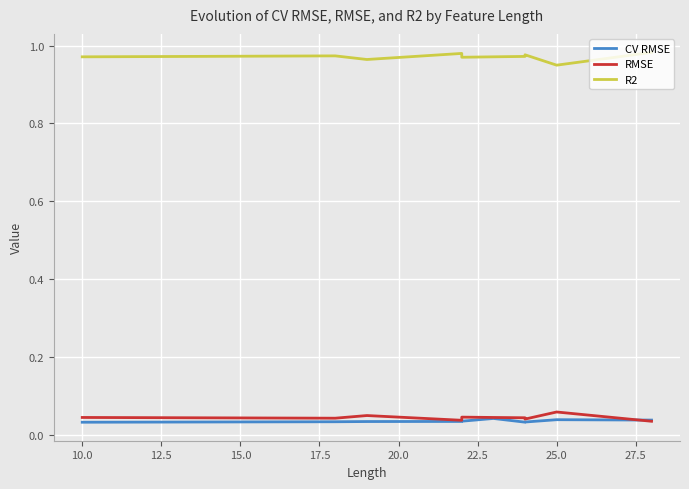

Reading right to left, what are all the values shown in this chart?

CV RMSE: 0.0	0.0	0.0	0.0	0.0	0.0	0.0	0.0	0.0	0.0
RMSE: 0.0	0.1	0.0	0.0	0.0	0.0	0.0	0.0	0.0	0.0
R2: 1.0	0.9	1.0	1.0	1.0	1.0	1.0	1.0	1.0	1.0